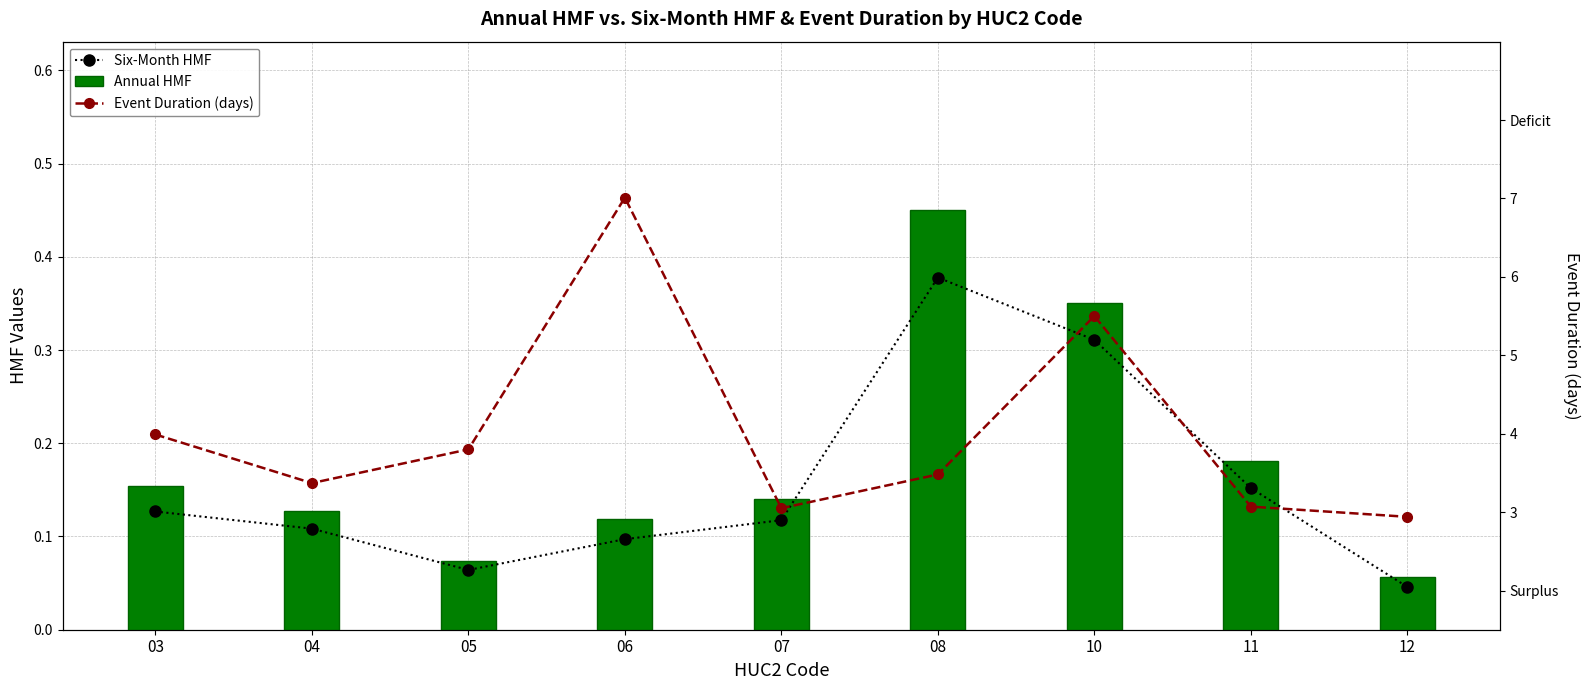

List the labels in order of Six-Month HMF value, largest first.

08, 10, 11, 03, 07, 04, 06, 05, 12